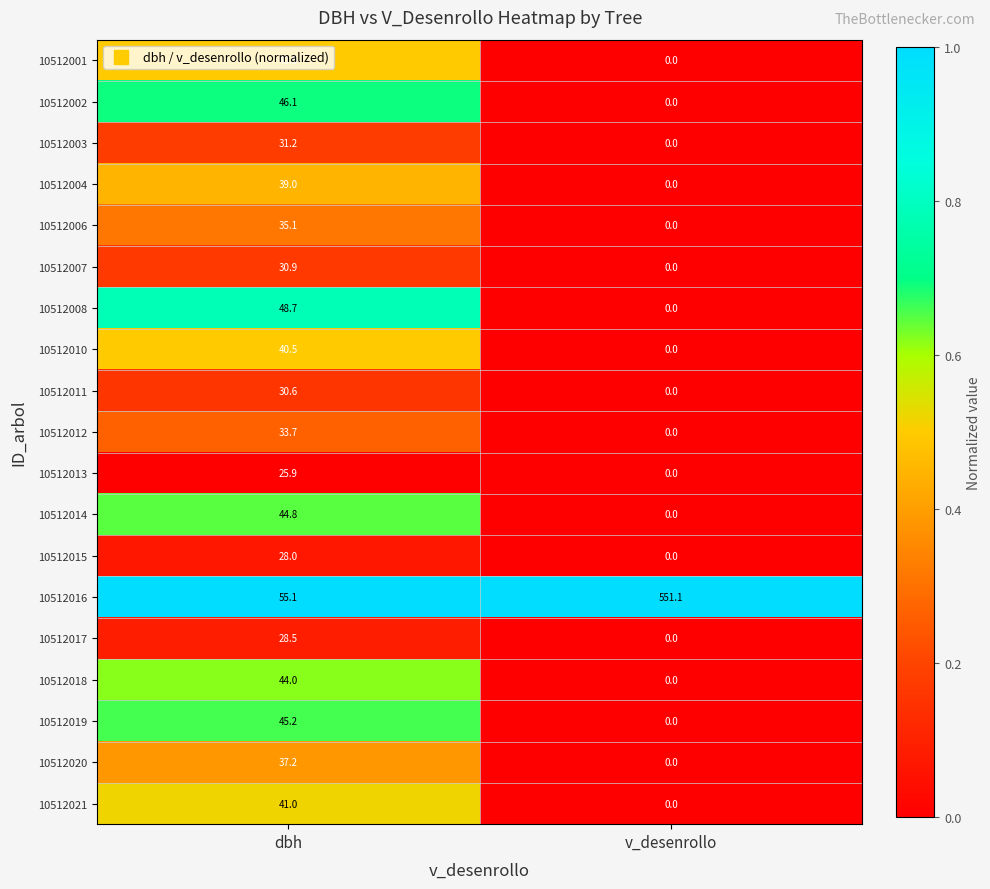

Between dbh and v_desenrollo, which series saw the biggest shift?

10512016